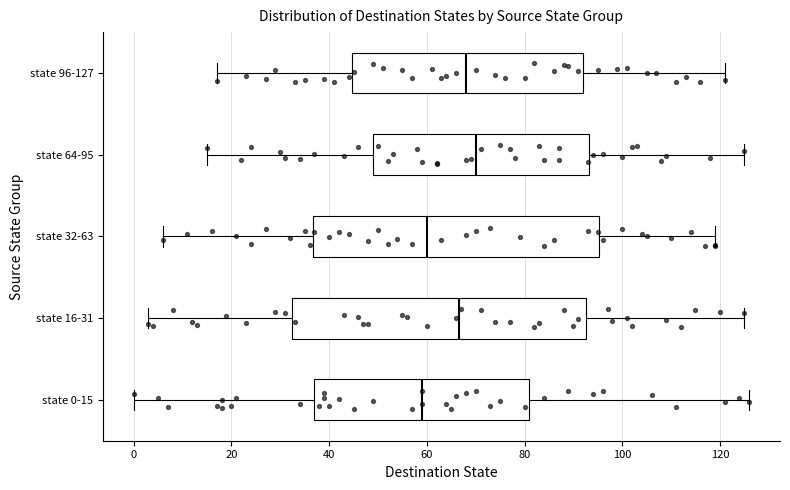

Reading bottom to top, transcribe this box plot: for each box, give where its median line is, the range the box spans, and where its two whiskers end, as read against the x-axis. The values are not printed on the chart, so give them approximately, as read against the axis.

state 0-15: median 60, box 38 to 82, whiskers 0 to 126
state 16-31: median 66, box 32 to 92, whiskers 4 to 126
state 32-63: median 60, box 36 to 96, whiskers 6 to 120
state 64-95: median 70, box 50 to 94, whiskers 16 to 126
state 96-127: median 68, box 44 to 92, whiskers 18 to 122